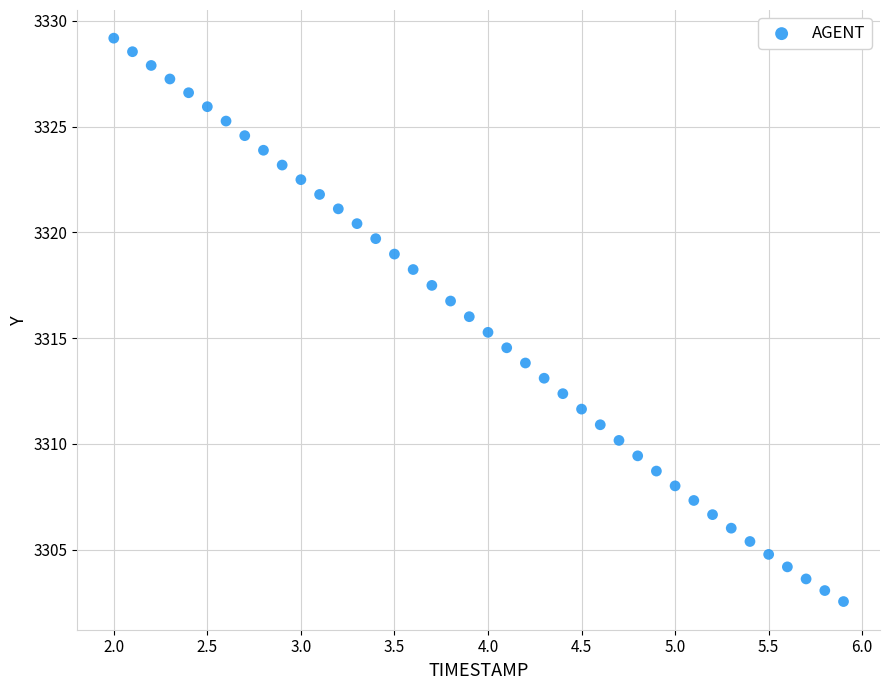

What is the range of X values (max minus min)?

3.9